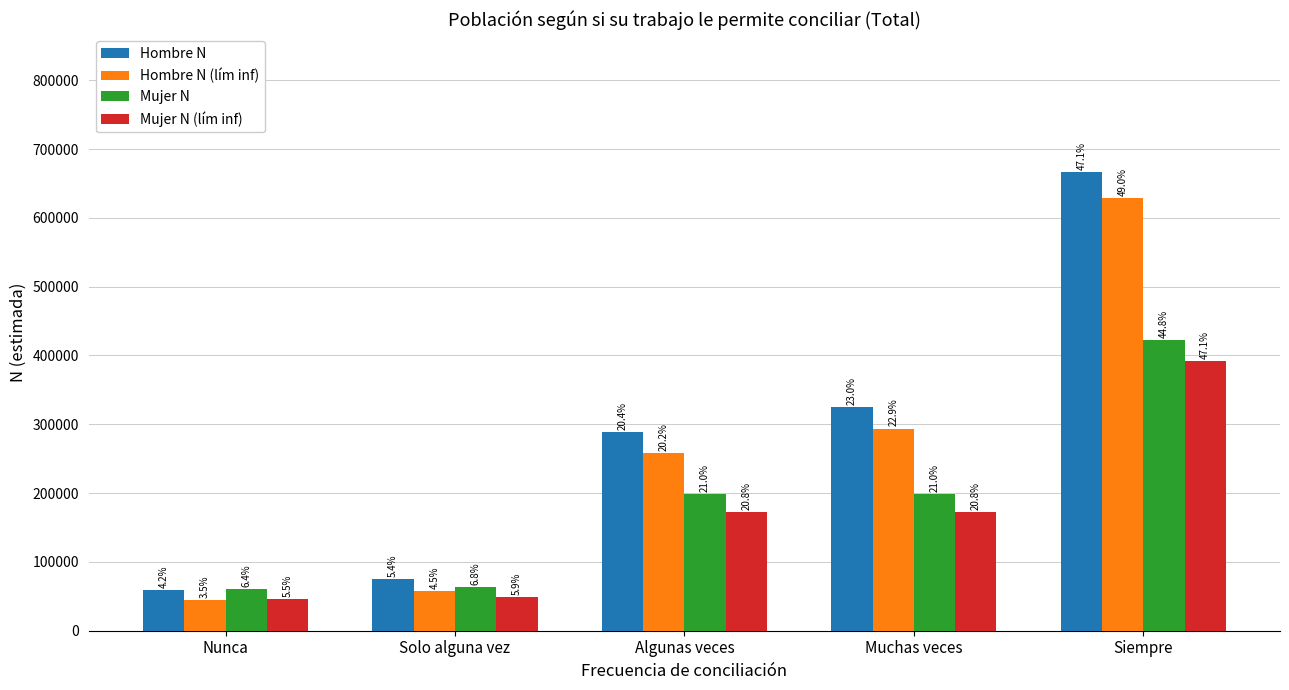

What is the average value of the Mujer N (lím inf) series?

166545